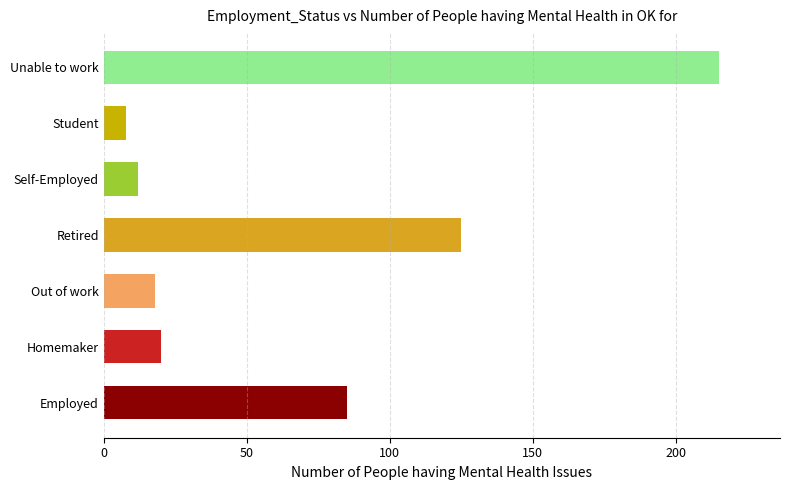

How many data points does each series have?

7